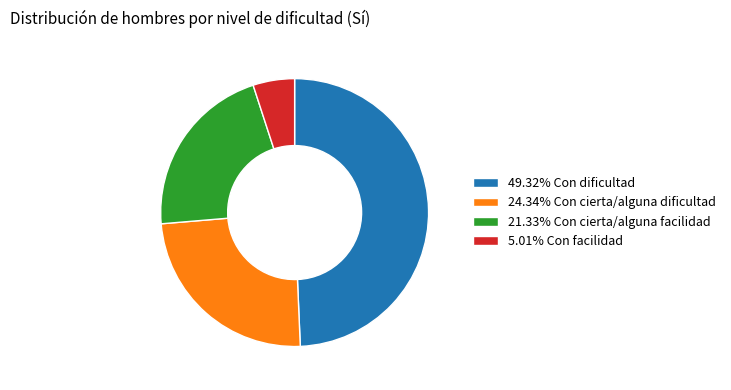

Approximately how many times larger is the value at 49.32% Con dificultad compared to 24.34% Con cierta/alguna dificultad?

2.0